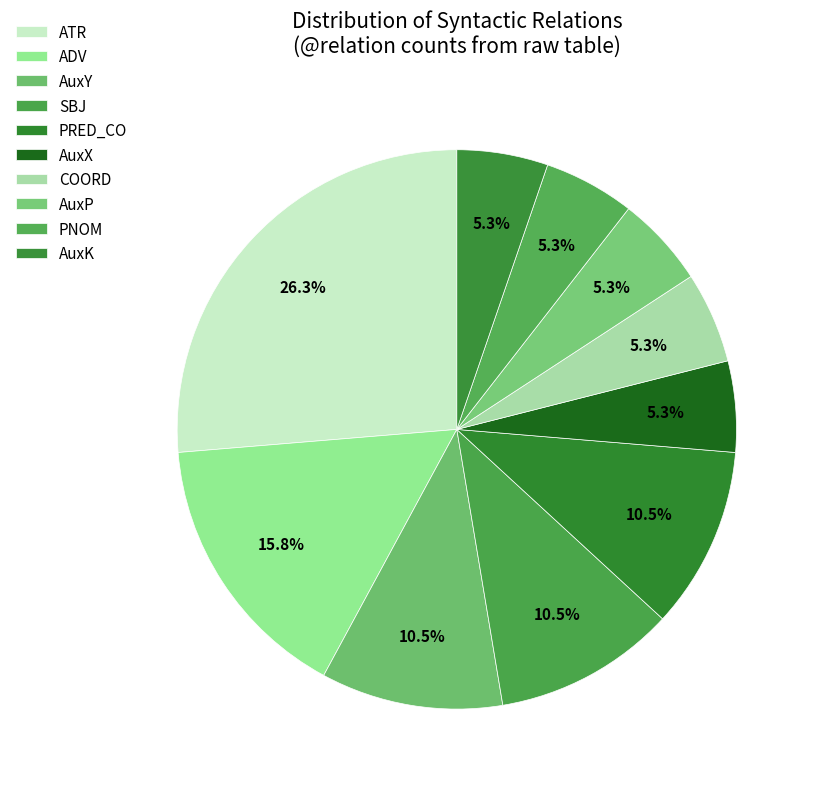

To the nearest percent, what is the difference between the largest and smallest slice percentages?

21%